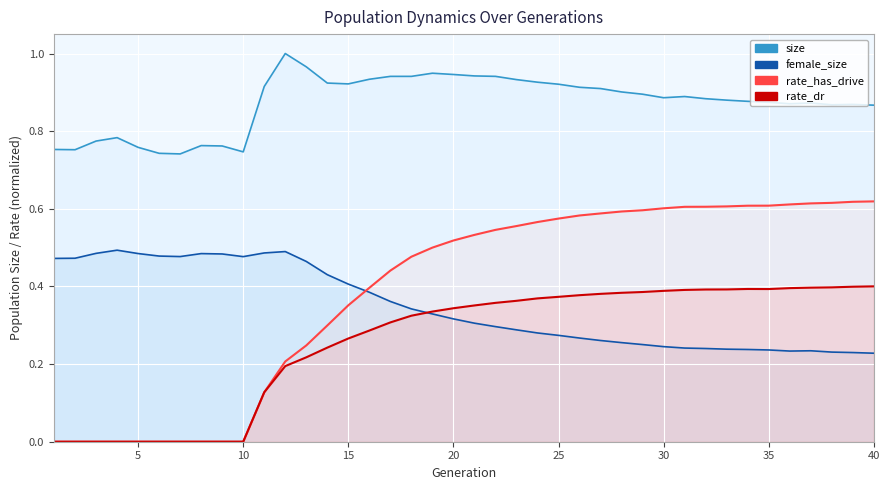

What is the difference between the highest and lowest values at 5?

0.8